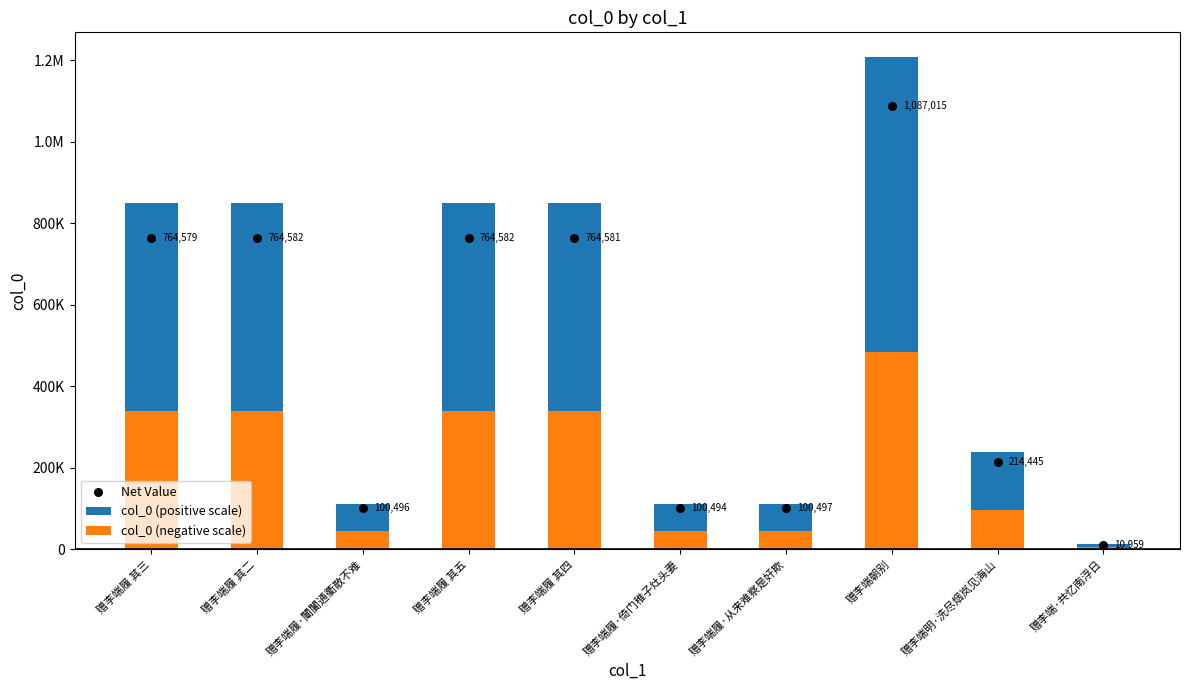

Is the value of col_0 (positive scale) at 赠李端履 其三 greater than the value of Net Value at 赠李端明·洗尽烟岚见海山?

Yes